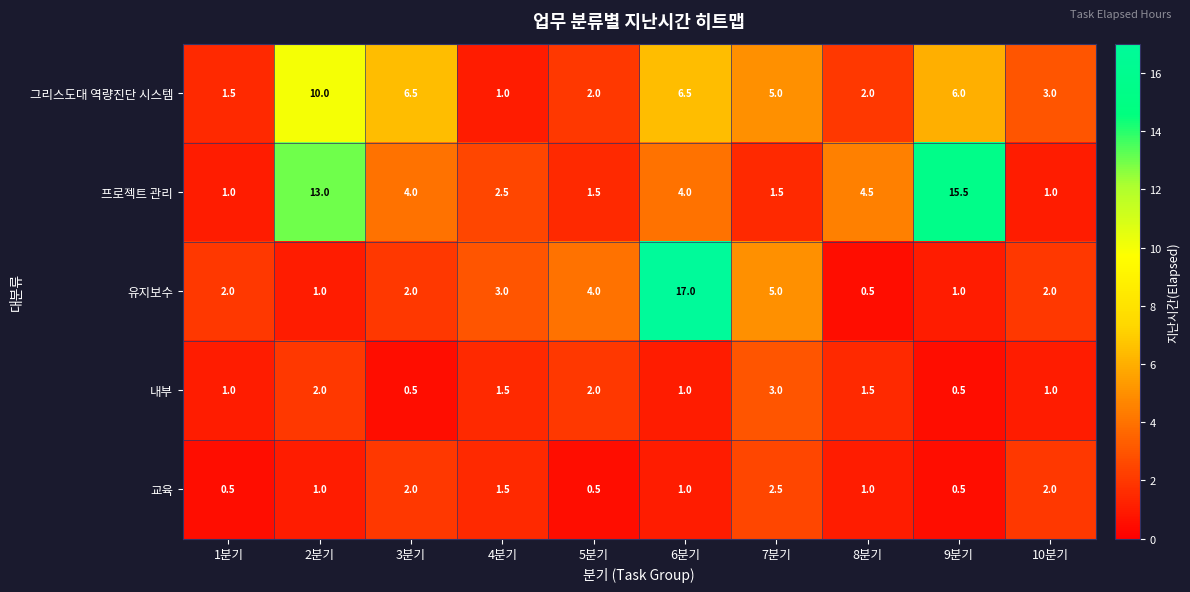

At which category is the sum across all series the highest?

6분기